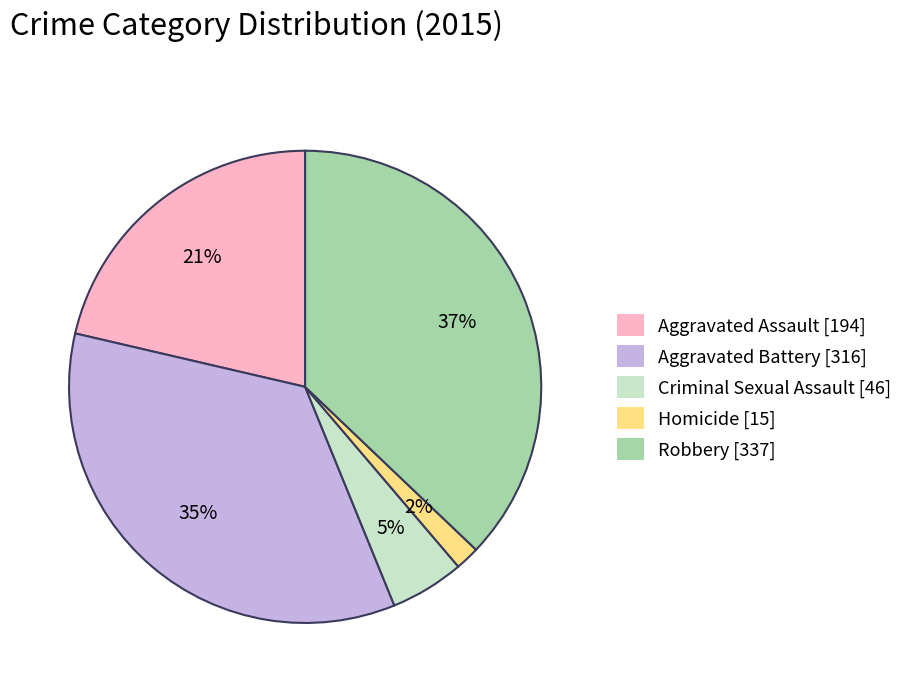

To the nearest percent, what portion does Robbery represent?

37%